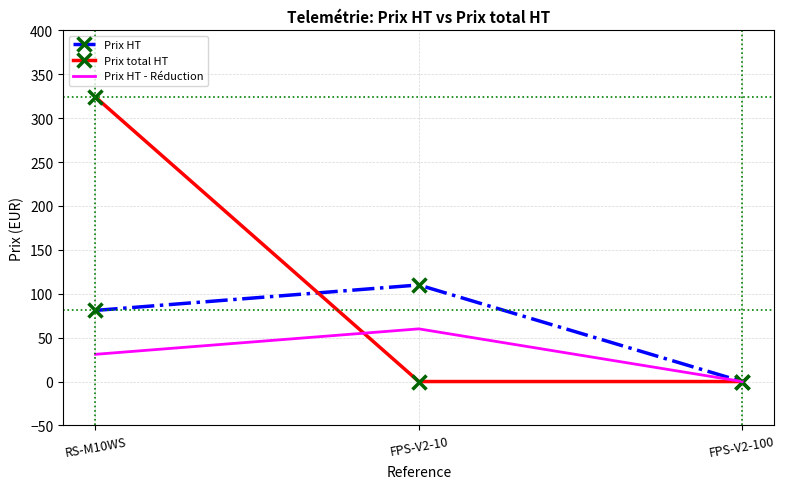

What position from the right is RS-M10WS?

3